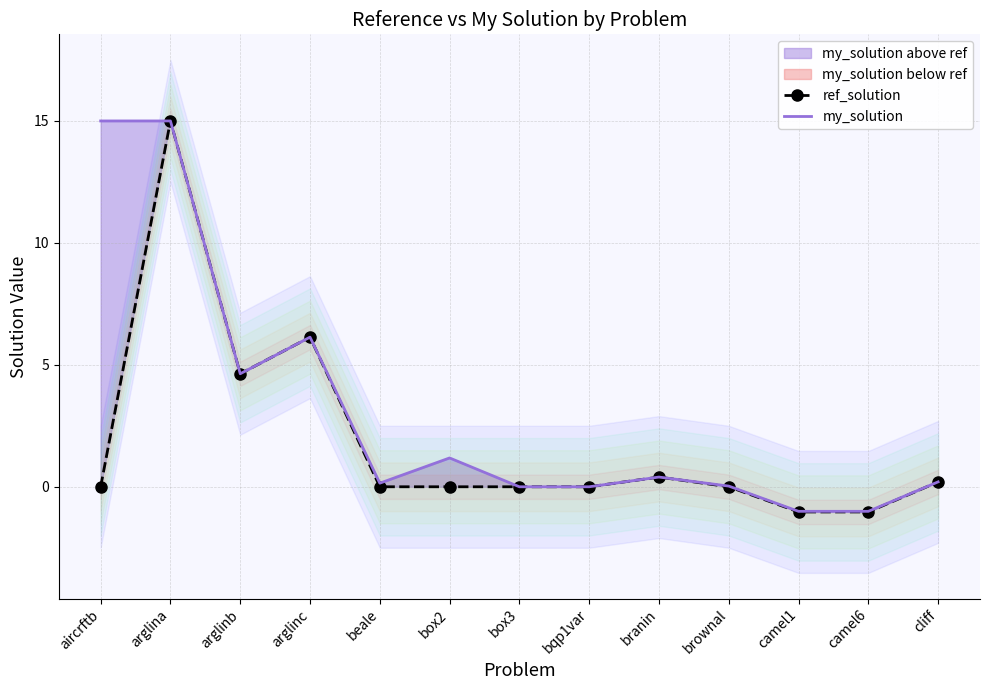

What is the sum of the my_solution values at arglinc and bqp1var?

6.1